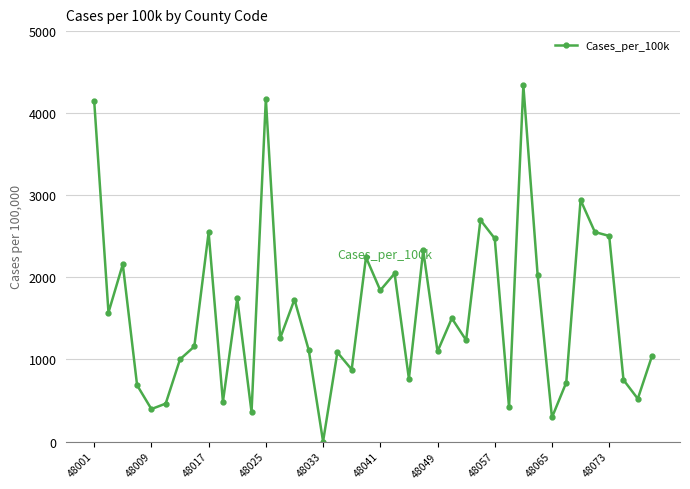

What is the value of the 9th point from the left?

2548.1